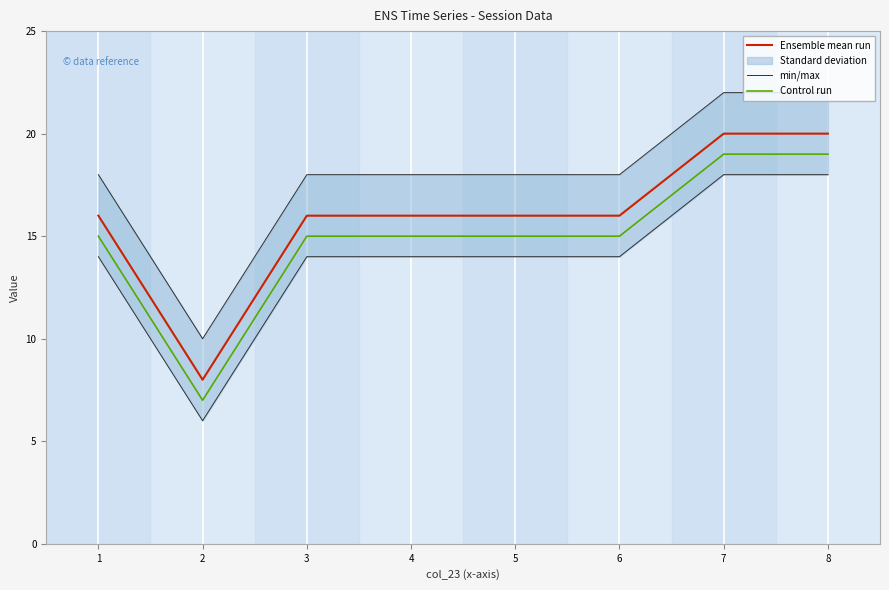

The Control run series shows 19 at 7. True or false?

True